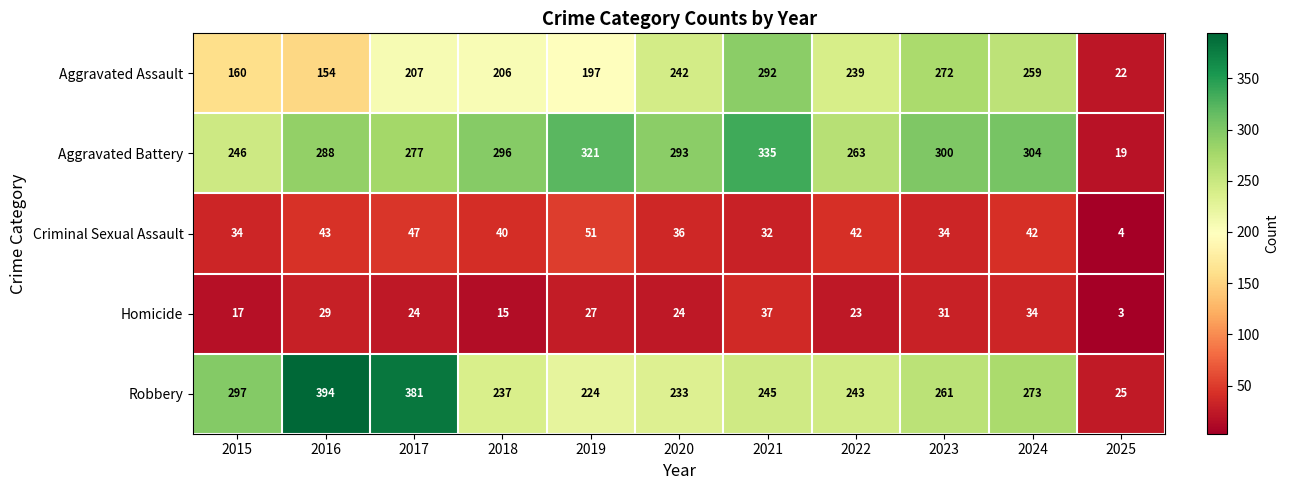

Is the value of Aggravated Assault at 2015 greater than the value of Homicide at 2025?

Yes